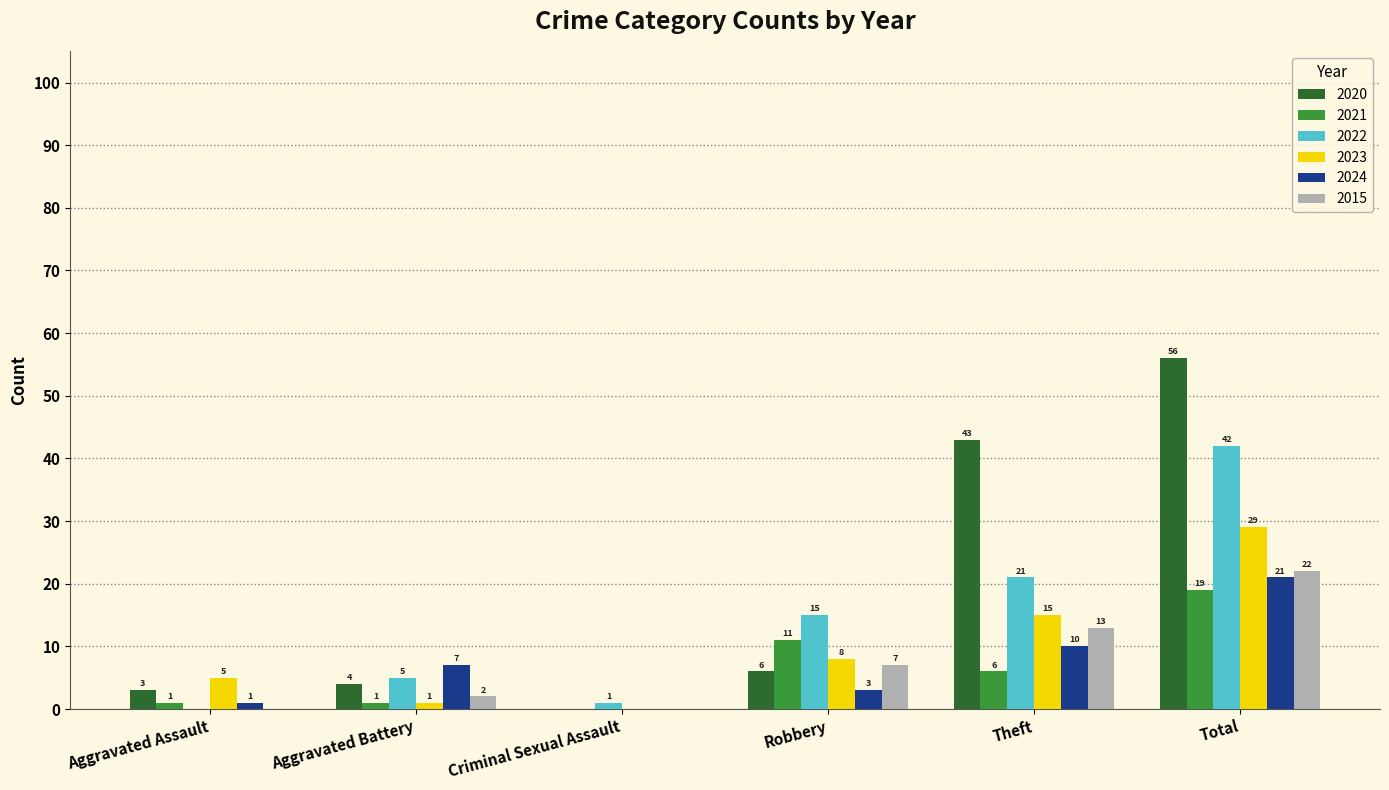

What is the total value across all series at Theft?

108